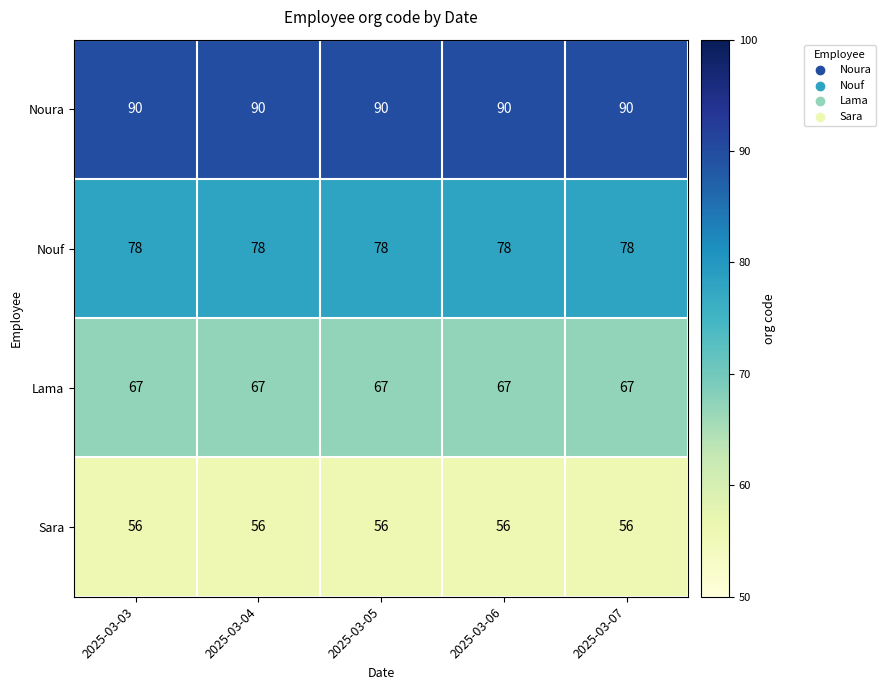

True or false: Nouf has a value of 33 at 2025-03-07.

False